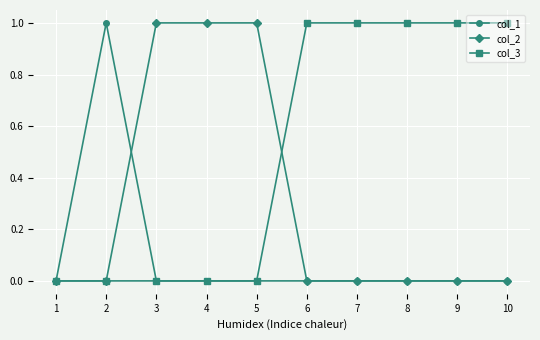

The col_2 series shows 0 at 1. True or false?

True